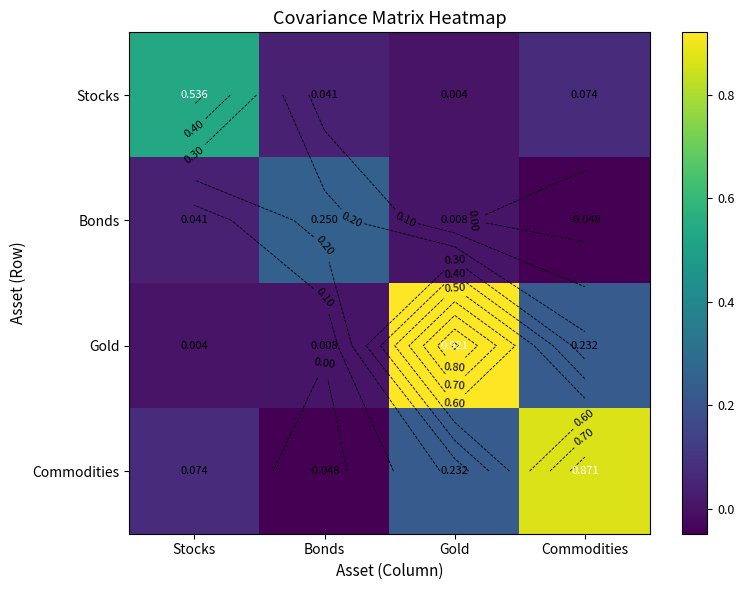

What is the difference between the highest and lowest values at Stocks?

0.5